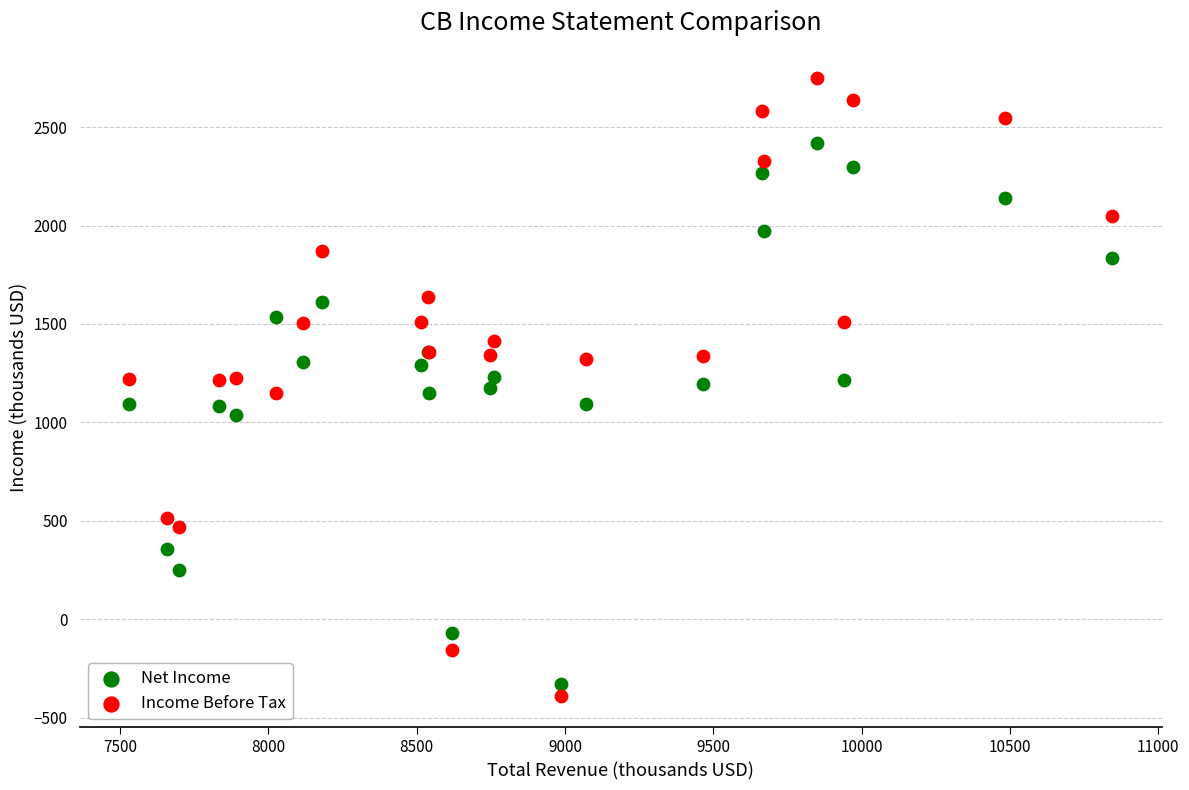

What is the X range (max minus min) for the scatter plot?

3316